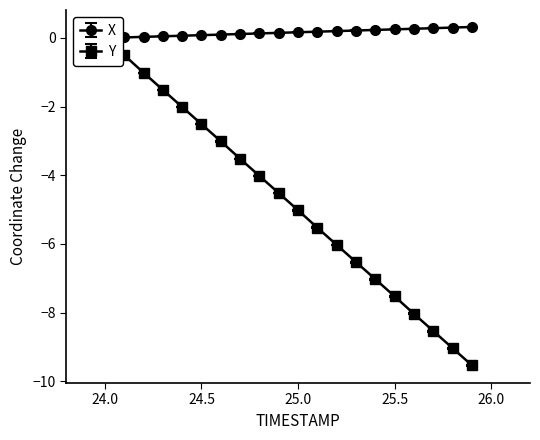

What is the sum of all Y values?

-95.4